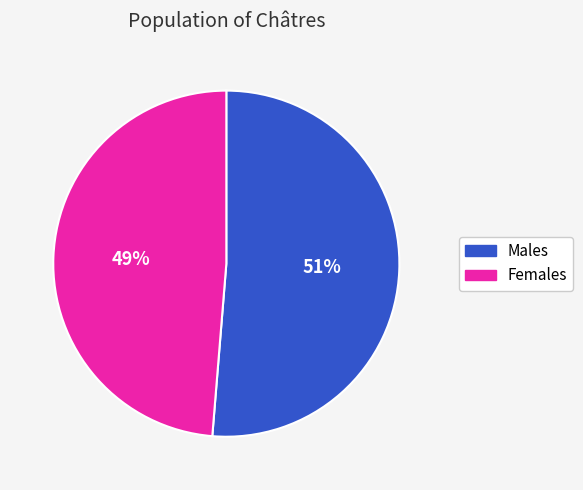

Is there a majority slice in this chart?

Yes